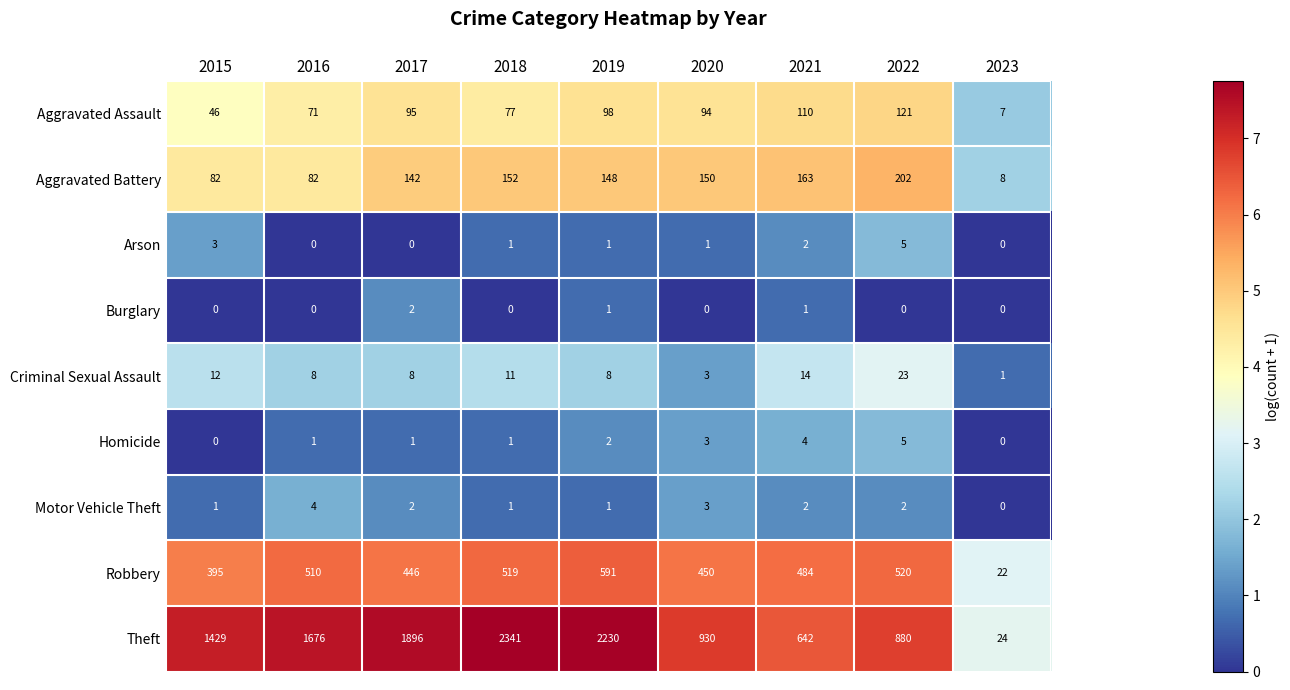

What is the greatest value displayed?

2341